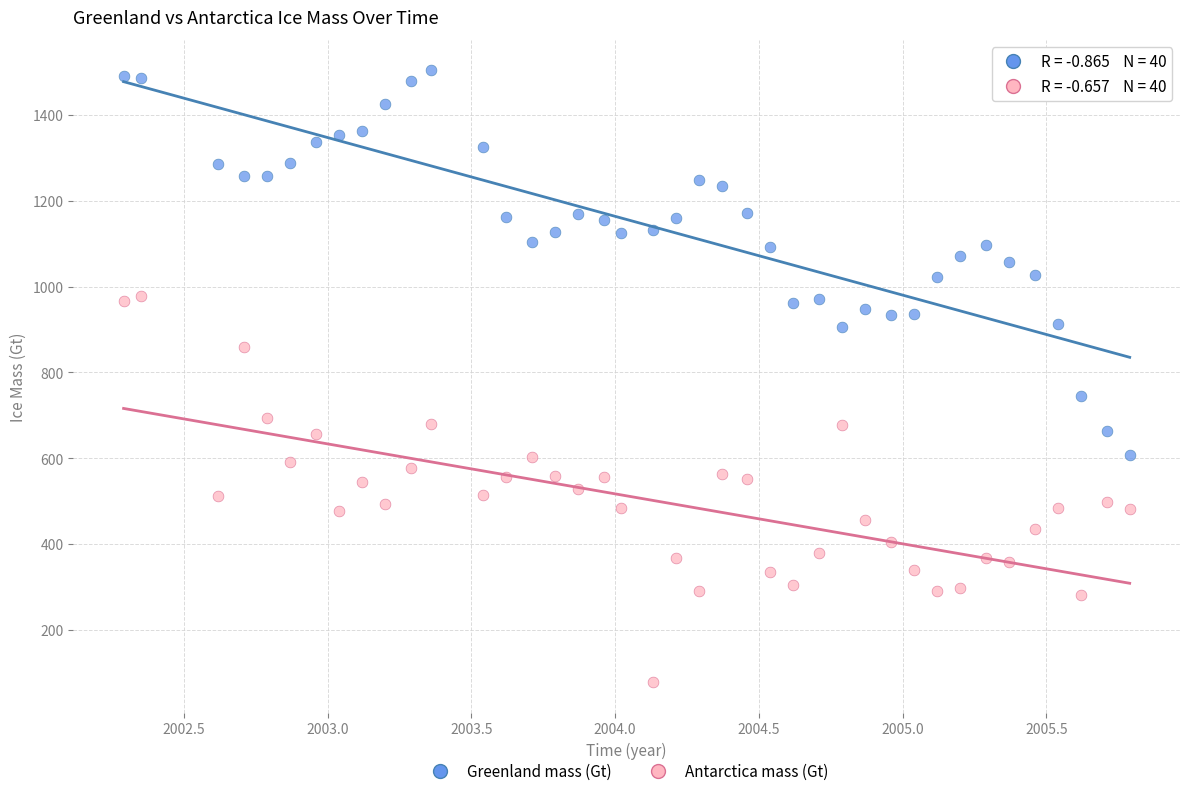

Which series reaches the minimum Y coordinate?

Antarctica mass (Gt)